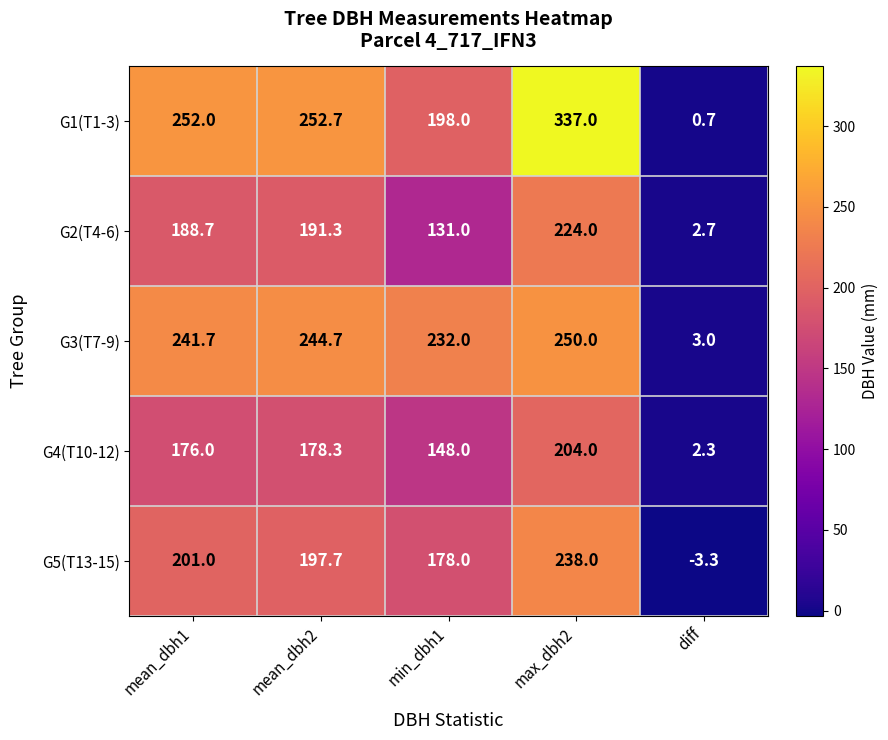

Which series has the largest range (max minus min)?

G1(T1-3)